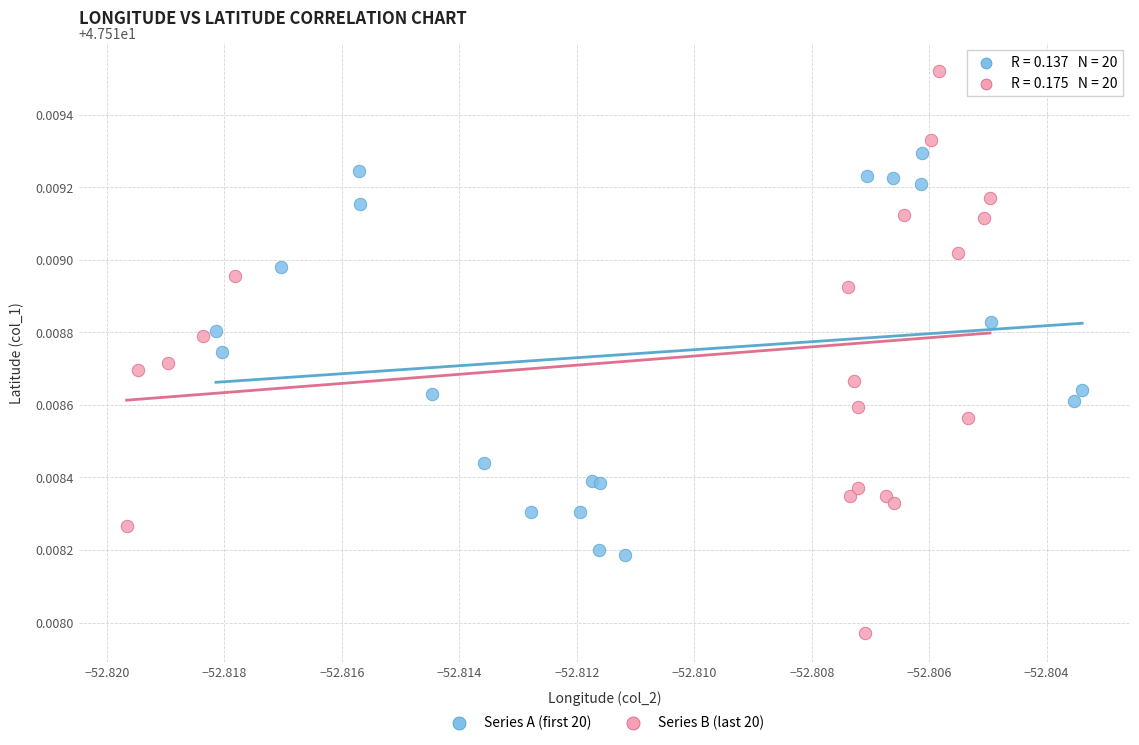

Which series contains the lowest Y value?

Series B (last 20)